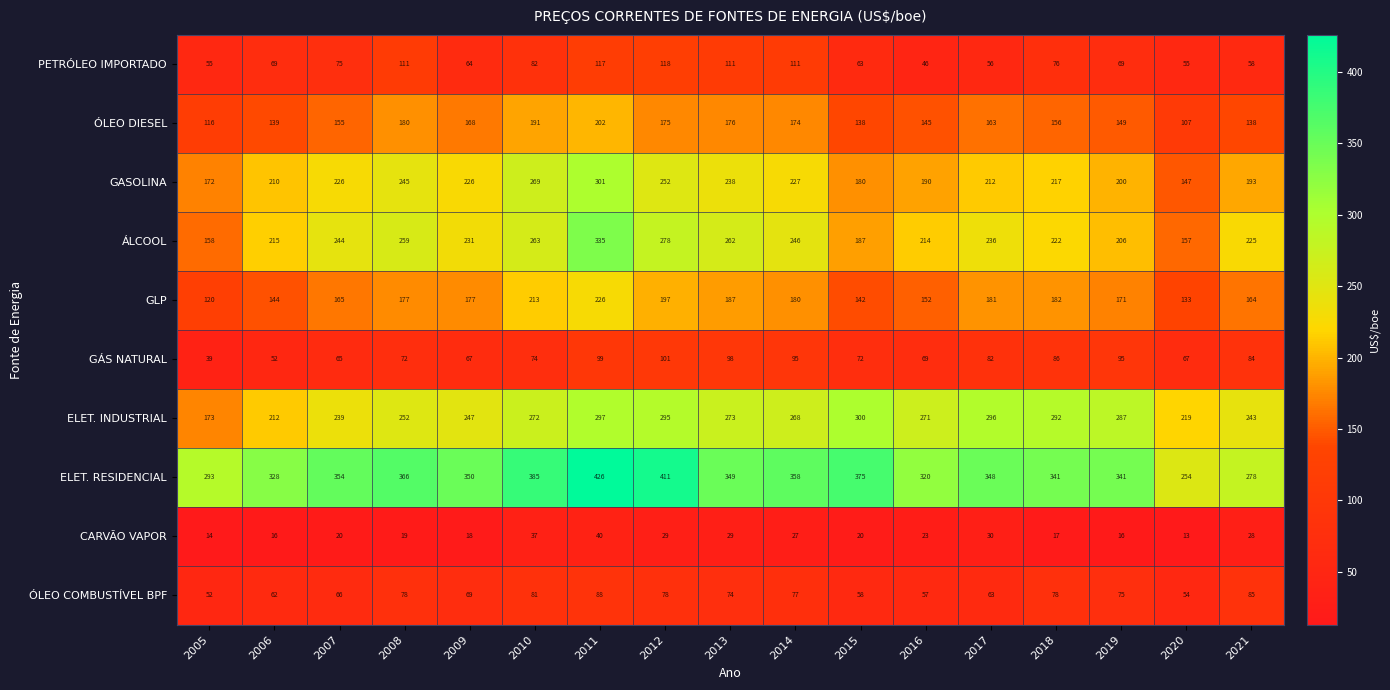

What is the difference between the GLP values at 2006 and 2020?

11